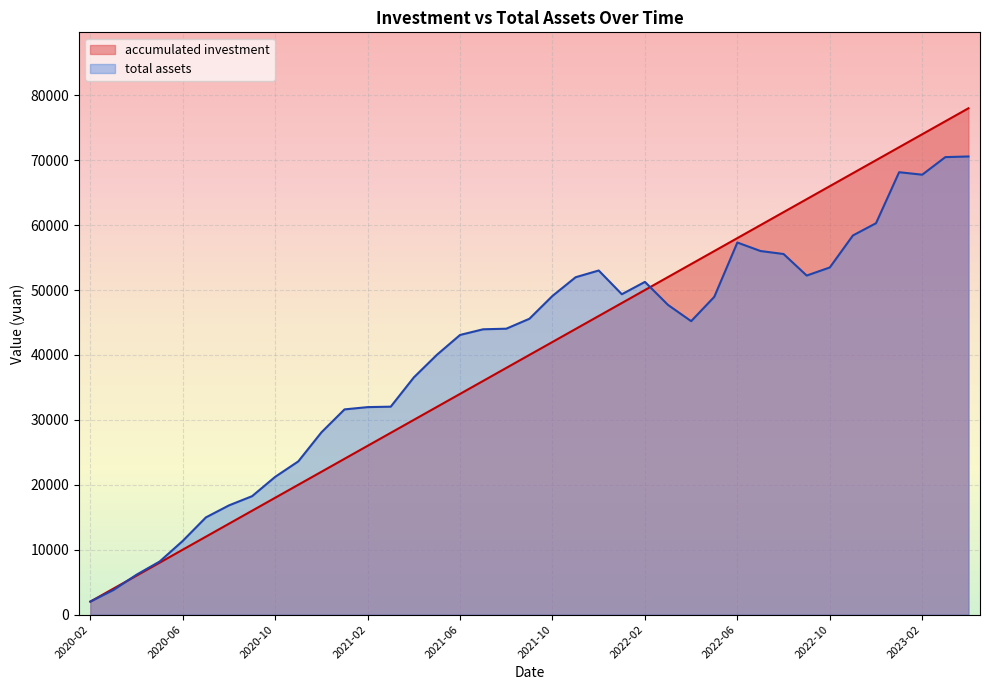

What is the difference between the maximum and second lowest values in the total assets series?

66791.9